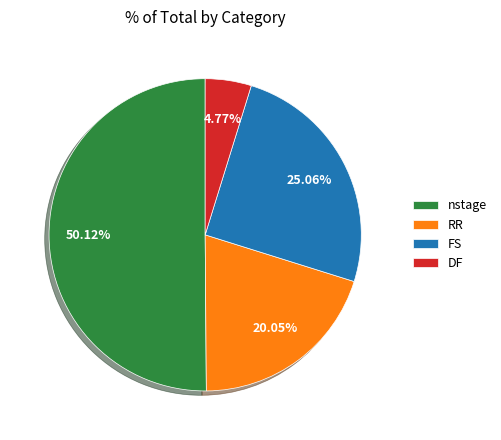

Which slice represents more than half of the pie?

nstage